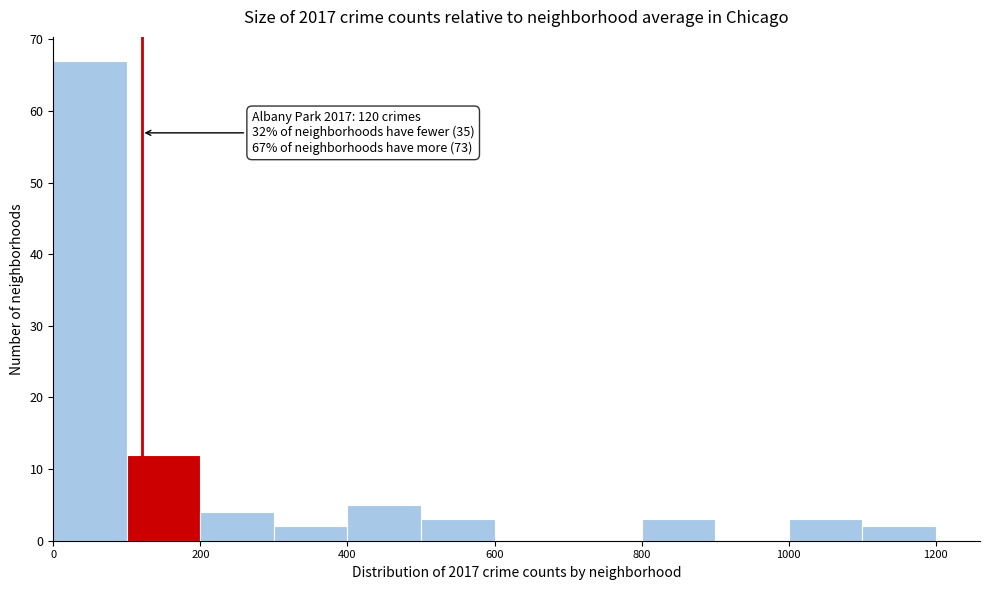

Which range on the x-axis has the tallest bar?

0 to 100